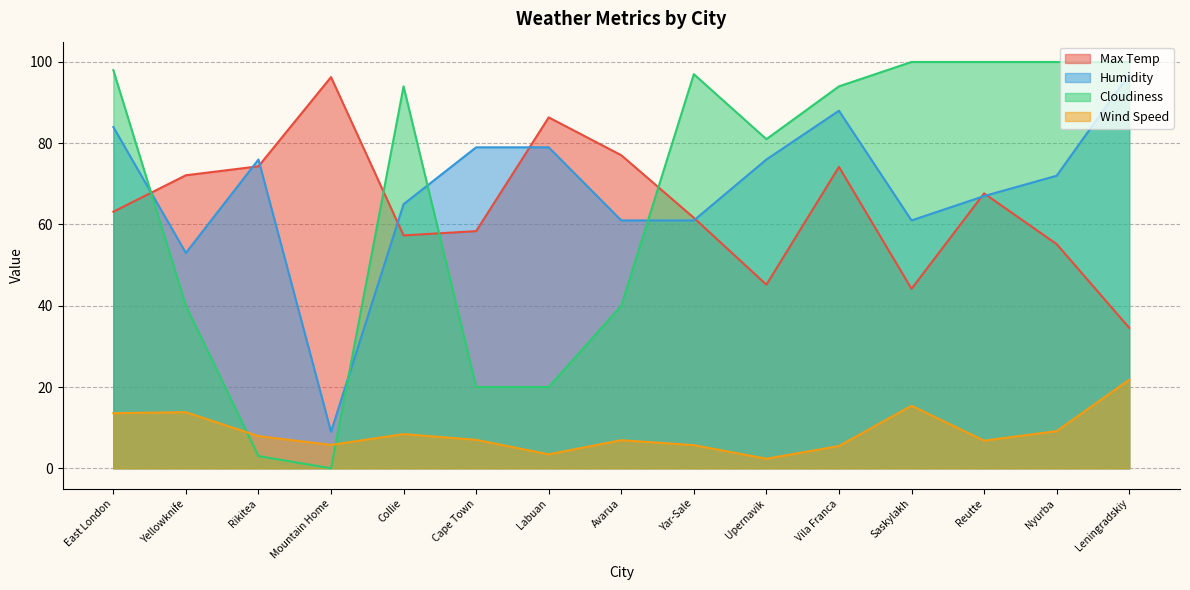

Reading left to right, list all the values displayed in this chart.

Max Temp: East London=63.1	Yellowknife=72.1	Rikitea=74.3	Mountain Home=96.3	Collie=57.3	Cape Town=58.4	Labuan=86.4	Avarua=77.0	Yar-Sale=61.6	Upernavik=45.2	Vila Franca=74.2	Saskylakh=44.2	Reutte=67.7	Nyurba=55.2	Leningradskiy=34.6
Humidity: East London=84.0	Yellowknife=53.0	Rikitea=76.0	Mountain Home=9.0	Collie=65.0	Cape Town=79.0	Labuan=79.0	Avarua=61.0	Yar-Sale=61.0	Upernavik=76.0	Vila Franca=88.0	Saskylakh=61.0	Reutte=67.0	Nyurba=72.0	Leningradskiy=97.0
Cloudiness: East London=98.0	Yellowknife=40.0	Rikitea=3.0	Mountain Home=0.0	Collie=94.0	Cape Town=20.0	Labuan=20.0	Avarua=40.0	Yar-Sale=97.0	Upernavik=81.0	Vila Franca=94.0	Saskylakh=100.0	Reutte=100.0	Nyurba=100.0	Leningradskiy=100.0
Wind Speed: East London=13.6	Yellowknife=13.8	Rikitea=7.9	Mountain Home=5.8	Collie=8.4	Cape Town=7.0	Labuan=3.4	Avarua=6.9	Yar-Sale=5.7	Upernavik=2.4	Vila Franca=5.5	Saskylakh=15.4	Reutte=6.8	Nyurba=9.2	Leningradskiy=21.8